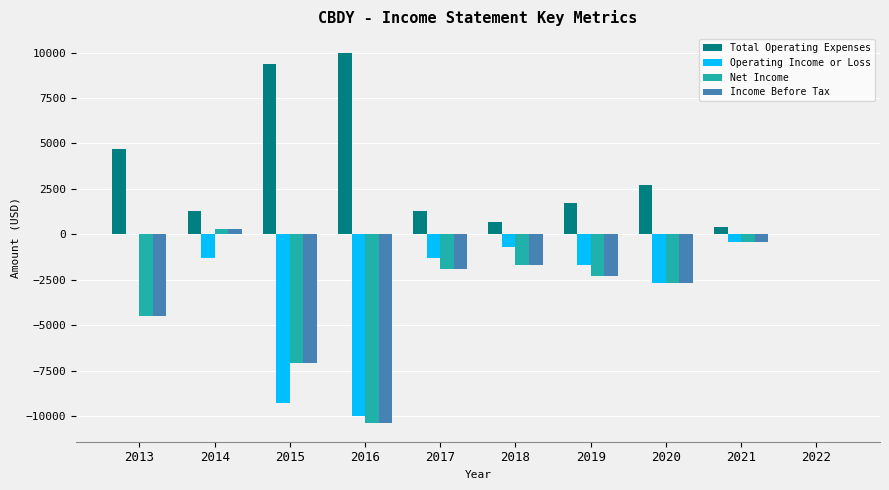

What is the sum of the Income Before Tax values at 2019 and 2017?

-4200